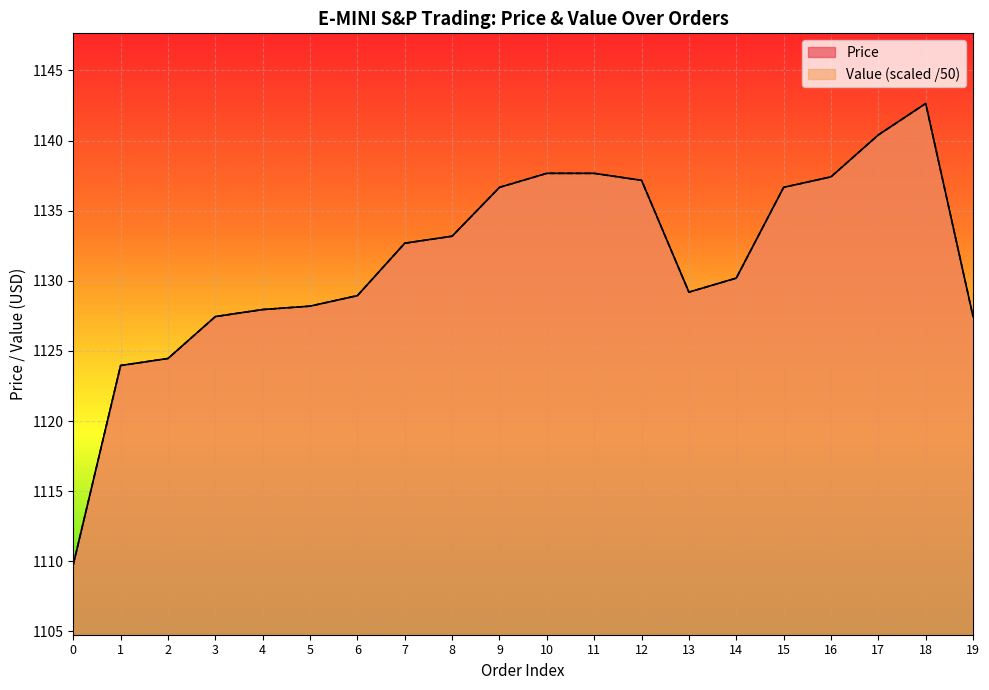

What is the maximum value for Value?

1142.6